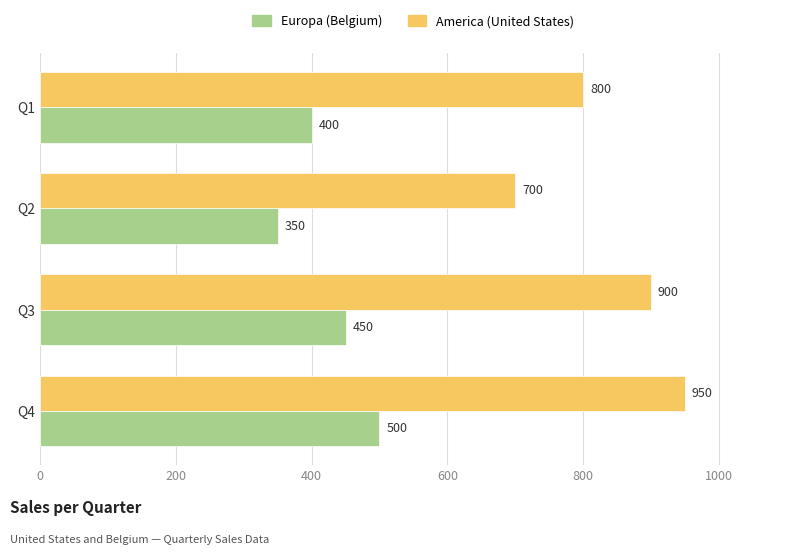

How many data points does each series have?

4